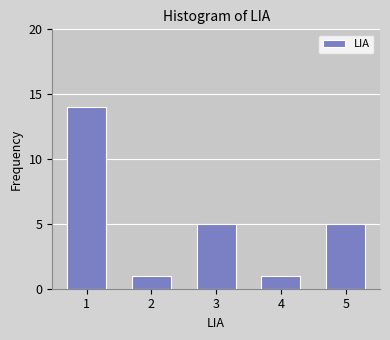

Reading left to right, what are all the values shown in this chart?

1=14	2=1	3=5	4=1	5=5